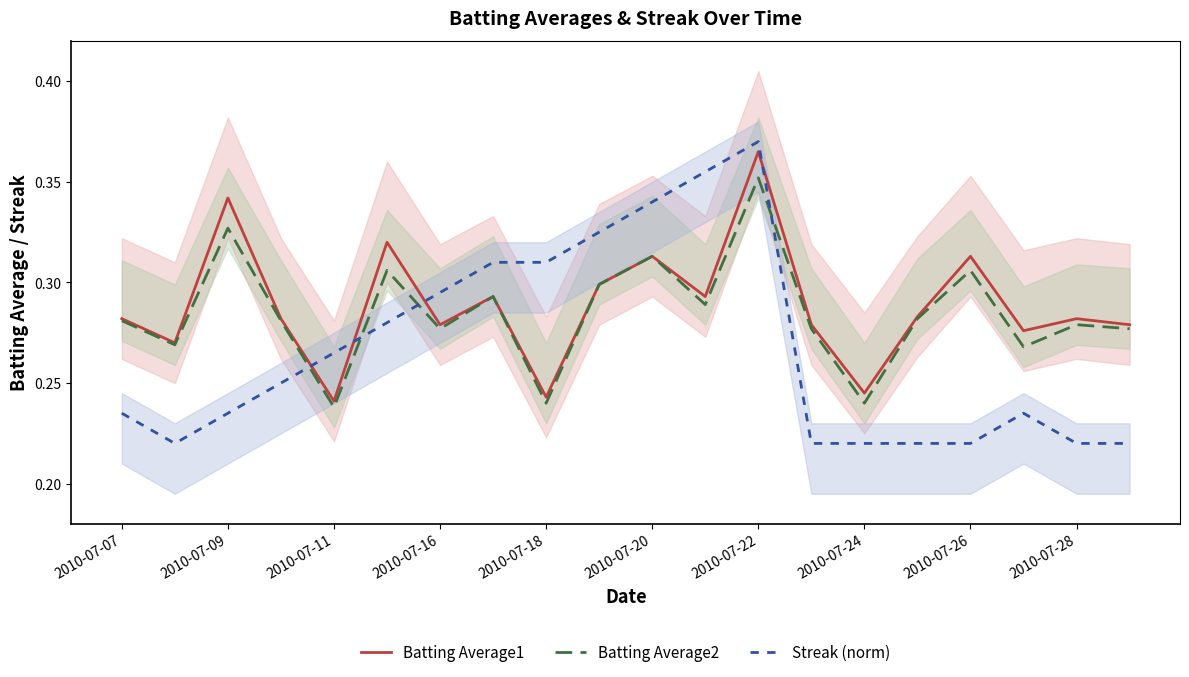

Reading right to left, transcribe all the data shown in this chart.

Batting Average1: 2010-07-29=0.3	2010-07-28=0.3	2010-07-27=0.3	2010-07-26=0.3	2010-07-25=0.3	2010-07-24=0.2	2010-07-23=0.3	2010-07-22=0.4	2010-07-21=0.3	2010-07-20=0.3	2010-07-19=0.3	2010-07-18=0.2	2010-07-17=0.3	2010-07-16=0.3	2010-07-15=0.3	2010-07-11=0.2	2010-07-10=0.3	2010-07-09=0.3	2010-07-08=0.3	2010-07-07=0.3
Batting Average2: 2010-07-29=0.3	2010-07-28=0.3	2010-07-27=0.3	2010-07-26=0.3	2010-07-25=0.3	2010-07-24=0.2	2010-07-23=0.3	2010-07-22=0.4	2010-07-21=0.3	2010-07-20=0.3	2010-07-19=0.3	2010-07-18=0.2	2010-07-17=0.3	2010-07-16=0.3	2010-07-15=0.3	2010-07-11=0.2	2010-07-10=0.3	2010-07-09=0.3	2010-07-08=0.3	2010-07-07=0.3
Streak: 2010-07-29=0.2	2010-07-28=0.2	2010-07-27=0.2	2010-07-26=0.2	2010-07-25=0.2	2010-07-24=0.2	2010-07-23=0.2	2010-07-22=0.4	2010-07-21=0.4	2010-07-20=0.3	2010-07-19=0.3	2010-07-18=0.3	2010-07-17=0.3	2010-07-16=0.3	2010-07-15=0.3	2010-07-11=0.3	2010-07-10=0.2	2010-07-09=0.2	2010-07-08=0.2	2010-07-07=0.2